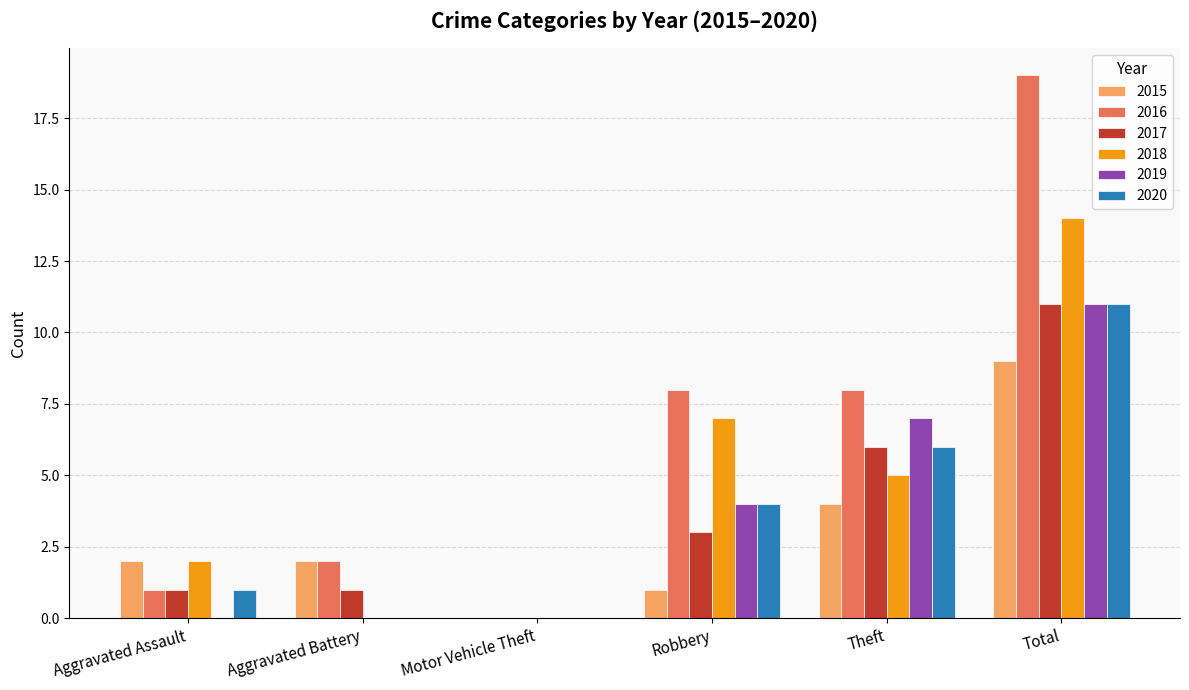

How many positive values does the 2017 series have?

5